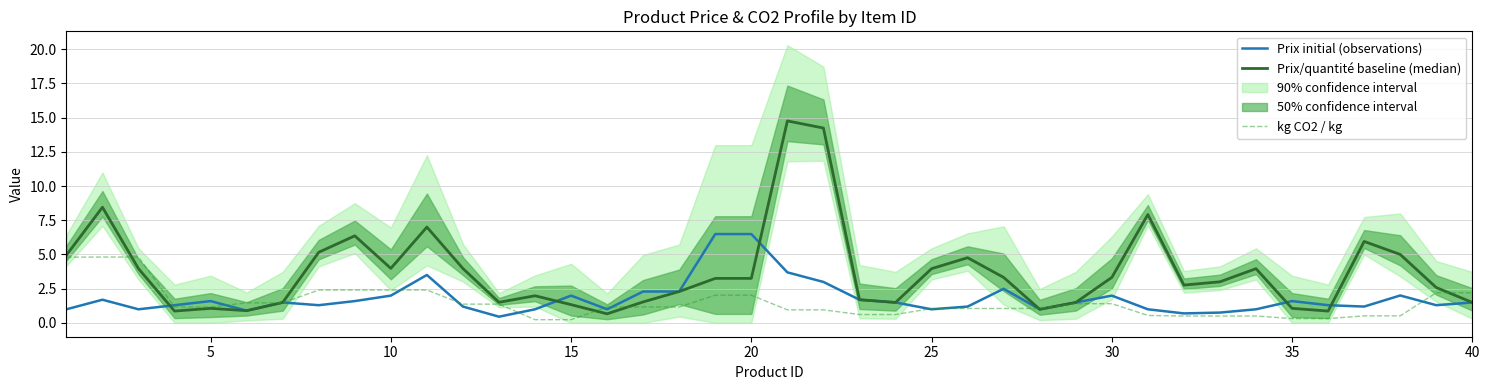

How many intersections are there between kg CO2 / kg and Prix/quantité baseline (median)?

7